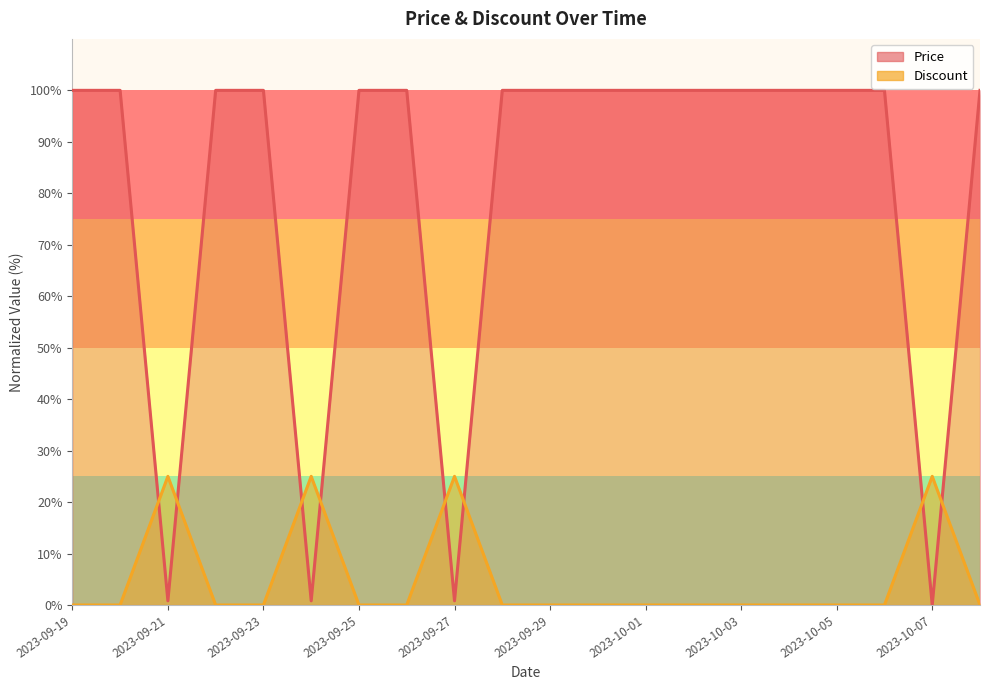

The Price series shows 155.7 at 2023-09-19. True or false?

False